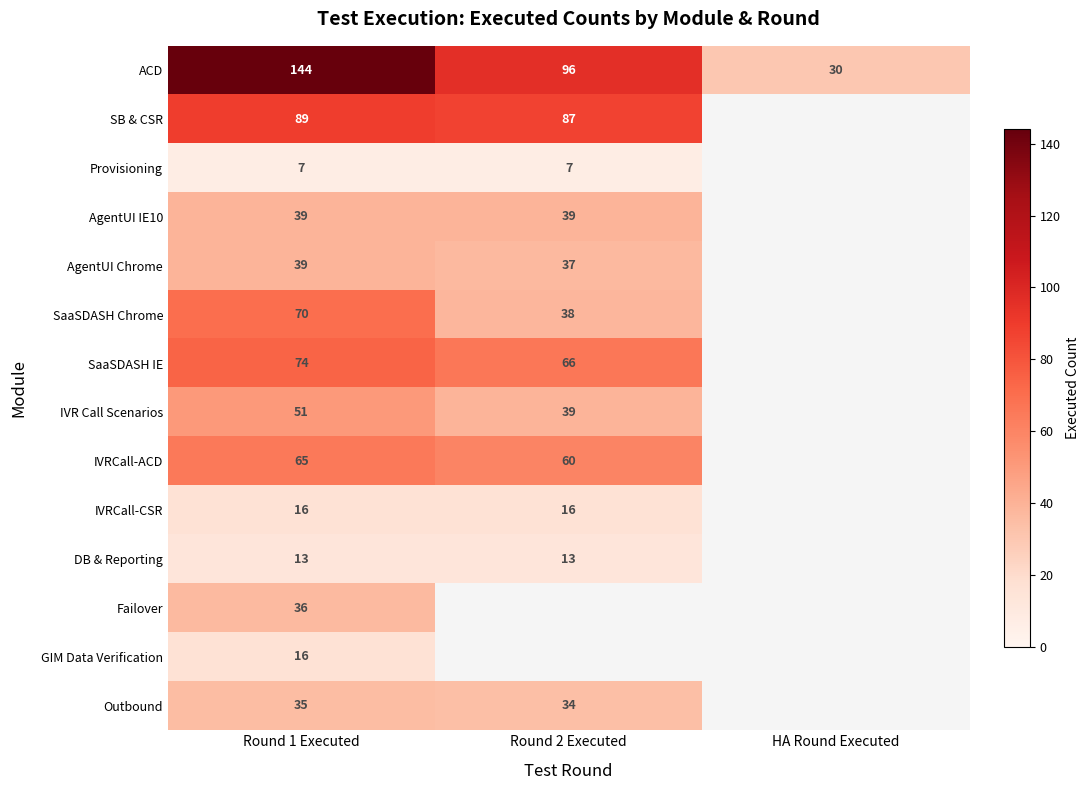

Is the value of AgentUI Chrome at HA Round Executed greater than the value of SB & CSR at HA Round Executed?

No